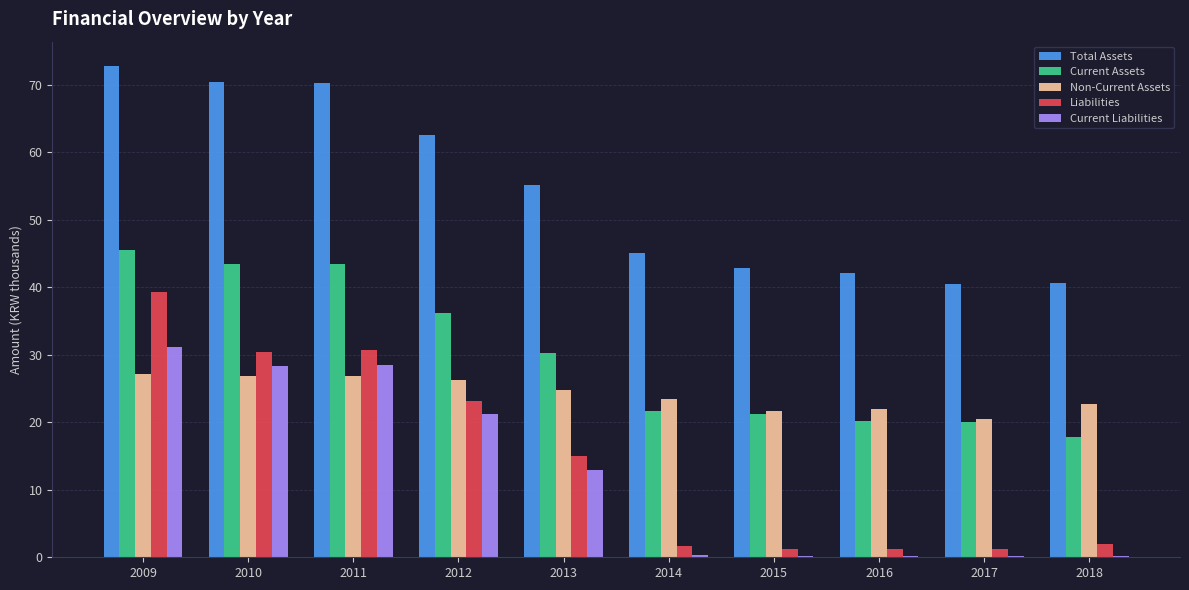

What is the greatest value displayed?

72.8